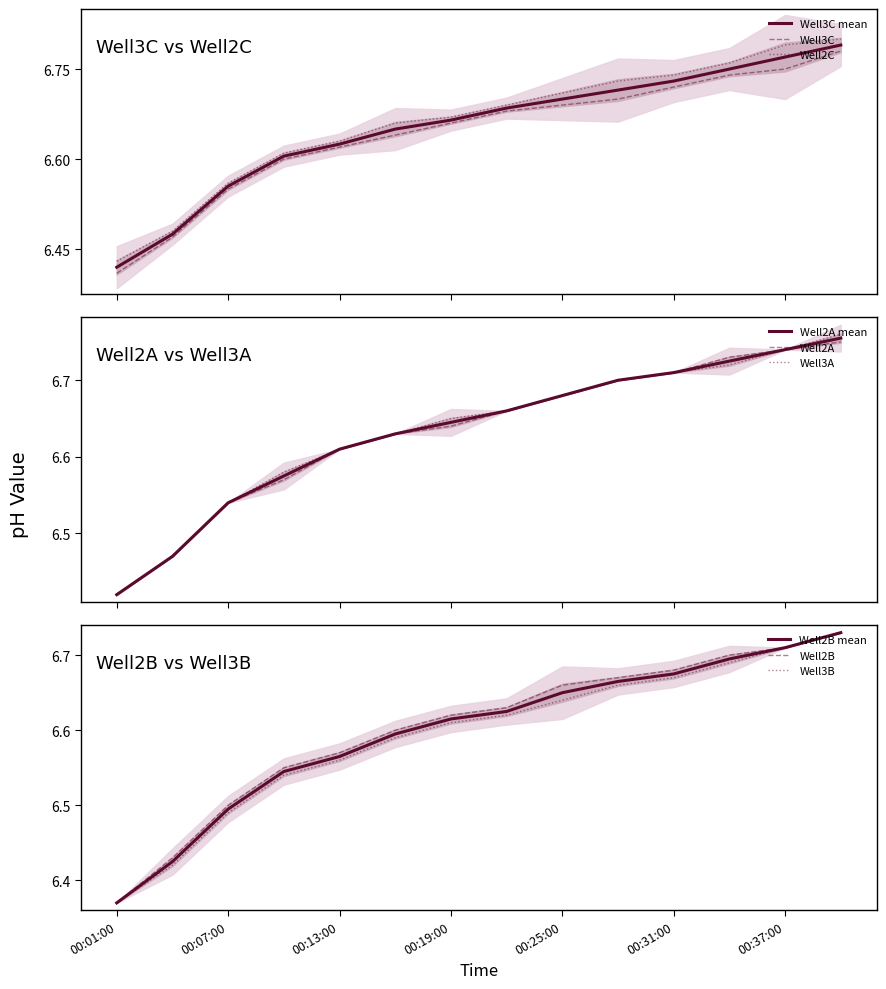

Count the number of categories in the chart.

14